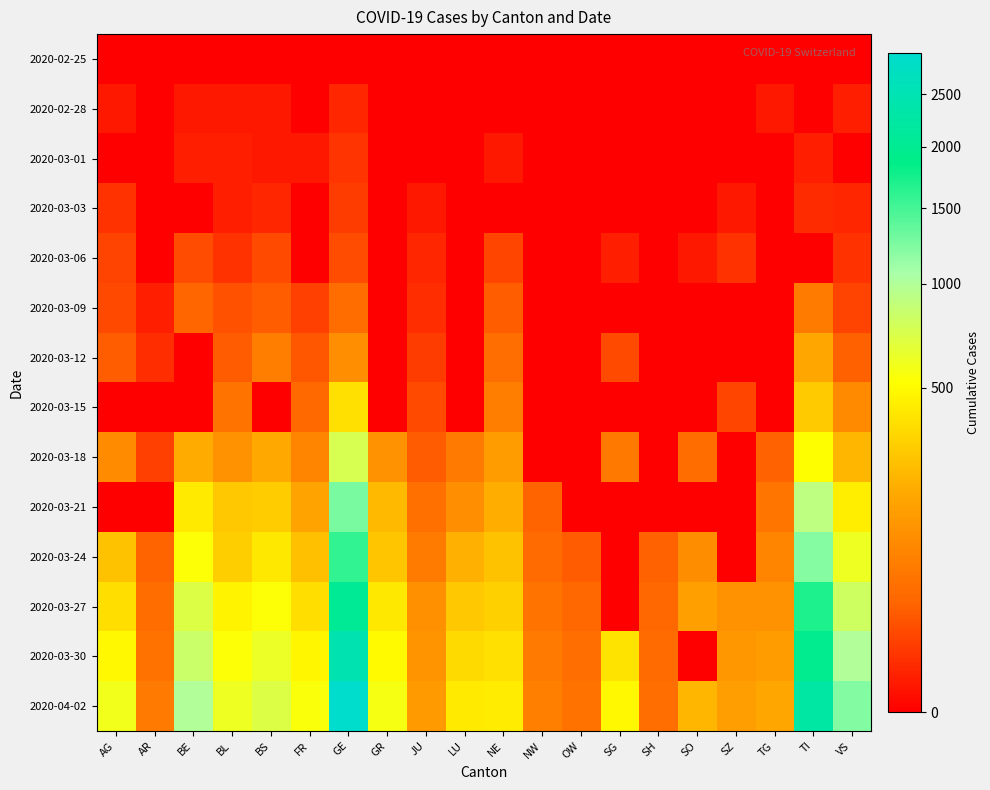

Reading left to right, list all the values displayed in this chart.

2020-02-25: AG=0	AR=0	BE=0	BL=0	BS=0	FR=0	GE=0	GR=0	JU=0	LU=0	NE=0	NW=0	OW=0	SG=0	SH=0	SO=0	SZ=0	TG=0	TI=0	VS=0
2020-02-28: AG=1	AR=0	BE=1	BL=1	BS=1	FR=0	GE=3	GR=0	JU=0	LU=0	NE=0	NW=0	OW=0	SG=0	SH=0	SO=0	SZ=0	TG=1	TI=0	VS=2
2020-03-01: AG=0	AR=0	BE=2	BL=2	BS=1	FR=1	GE=7	GR=0	JU=0	LU=0	NE=1	NW=0	OW=0	SG=0	SH=0	SO=0	SZ=0	TG=0	TI=2	VS=0
2020-03-03: AG=6	AR=0	BE=0	BL=2	BS=3	FR=0	GE=9	GR=0	JU=1	LU=0	NE=0	NW=0	OW=0	SG=0	SH=0	SO=0	SZ=1	TG=0	TI=4	VS=3
2020-03-06: AG=12	AR=0	BE=17	BL=6	BS=15	FR=0	GE=17	GR=0	JU=3	LU=0	NE=13	NW=0	OW=0	SG=2	SH=0	SO=1	SZ=6	TG=0	TI=0	VS=6
2020-03-09: AG=14	AR=2	BE=34	BL=20	BS=28	FR=11	GE=44	GR=0	JU=5	LU=0	NE=27	NW=0	OW=0	SG=0	SH=0	SO=0	SZ=0	TG=0	TI=68	VS=12
2020-03-12: AG=27	AR=5	BE=0	BL=26	BS=73	FR=22	GE=108	GR=0	JU=9	LU=0	NE=46	NW=0	OW=0	SG=15	SH=0	SO=0	SZ=0	TG=0	TI=180	VS=30
2020-03-15: AG=0	AR=0	BE=0	BL=54	BS=0	FR=40	GE=372	GR=0	JU=16	LU=0	NE=74	NW=0	OW=0	SG=0	SH=0	SO=0	SZ=13	TG=0	TI=291	VS=98
2020-03-18: AG=101	AR=11	BE=193	BL=116	BS=182	FR=86	GE=751	GR=116	JU=26	LU=65	NE=146	NW=0	OW=0	SG=61	SH=0	SO=43	SZ=0	TG=32	TI=511	VS=225
2020-03-21: AG=0	AR=0	BE=418	BL=282	BS=299	FR=167	GE=1262	GR=239	JU=49	LU=109	NE=200	NW=33	OW=0	SG=0	SH=0	SO=0	SZ=0	TG=56	TI=918	VS=433
2020-03-24: AG=266	AR=33	BE=532	BL=306	BS=414	FR=255	GE=1598	GR=276	JU=66	LU=205	NE=265	NW=42	OW=25	SG=0	SH=32	SO=104	SZ=0	TG=87	TI=1211	VS=606
2020-03-27: AG=364	AR=44	BE=718	BL=466	BS=534	FR=369	GE=2051	GR=409	JU=112	LU=287	NE=316	NW=54	OW=37	SG=0	SH=36	SO=157	SZ=119	TG=117	TI=1688	VS=808
2020-03-30: AG=481	AR=50	BE=826	BL=539	BS=621	FR=477	GE=2450	GR=497	JU=122	LU=351	NE=378	NW=63	OW=46	SG=389	SH=41	SO=0	SZ=135	TG=148	TI=1962	VS=1000
2020-04-02: AG=592	AR=64	BE=1003	BL=610	BS=718	FR=550	GE=2938	GR=569	JU=145	LU=422	NE=430	NW=76	OW=51	SG=480	SH=47	SO=227	SZ=155	TG=179	TI=2271	VS=1218